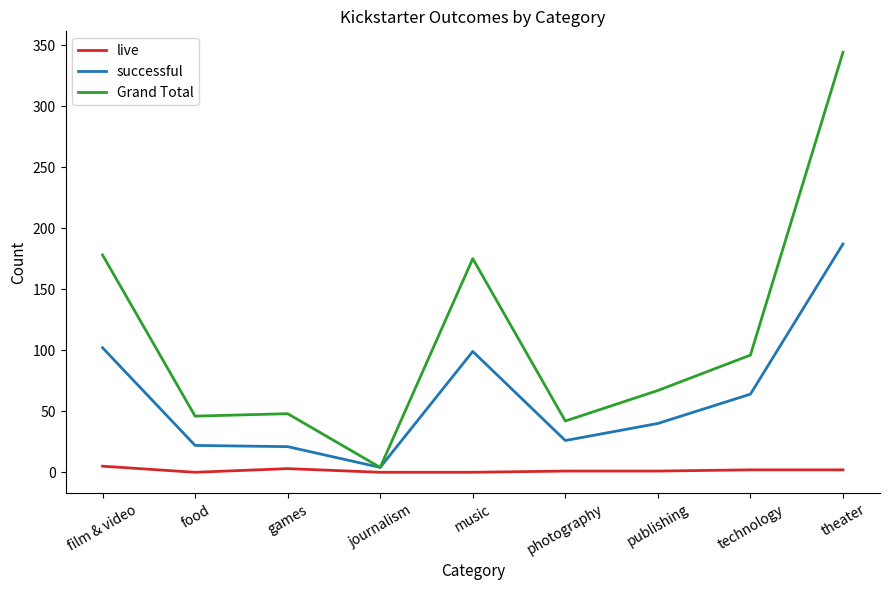

Between film & video and publishing, which series saw the biggest shift?

Grand Total